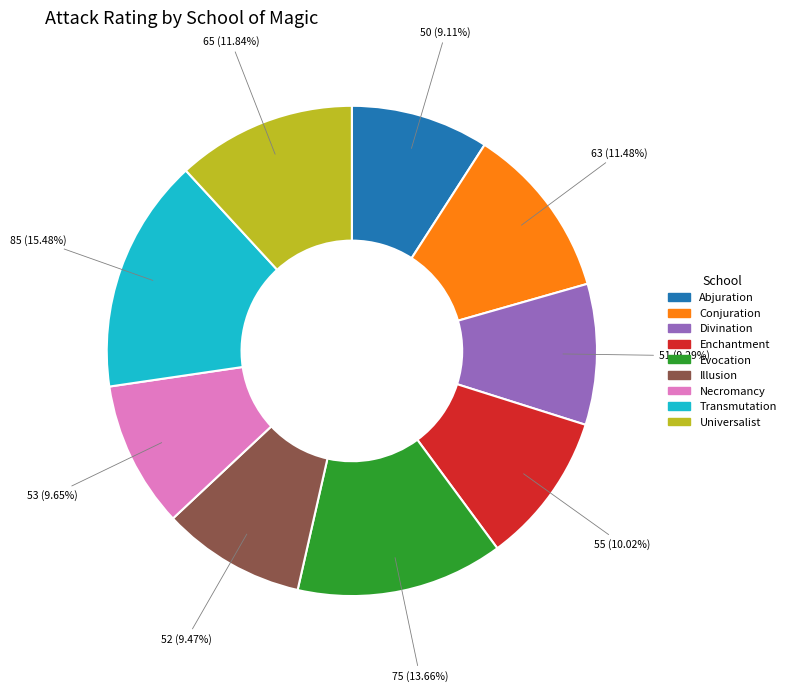

To the nearest percent, what is the combined percentage of Abjuration and Illusion?

19%